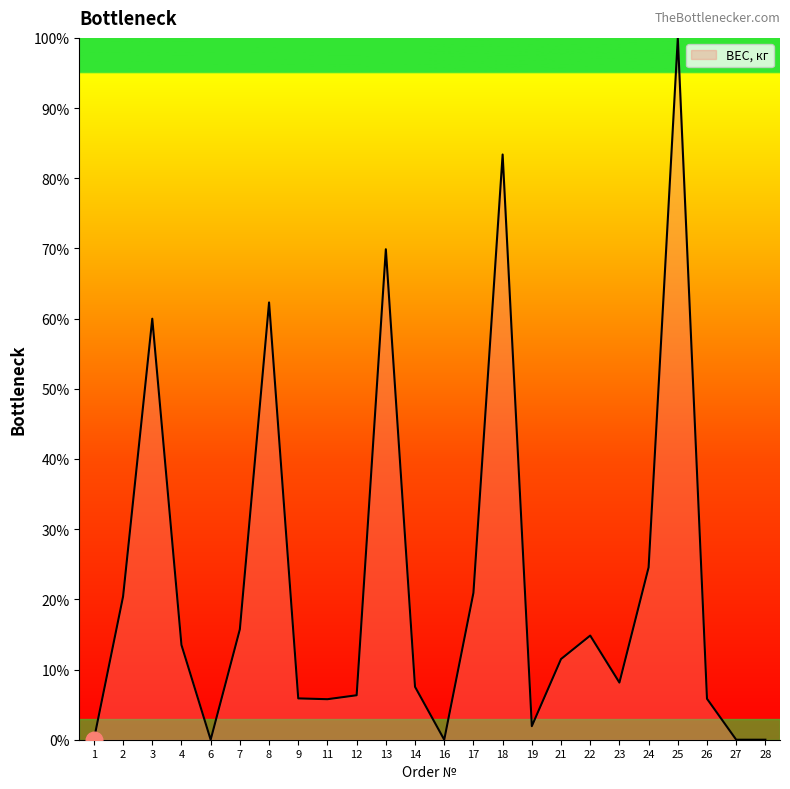

What is the sum of all values?

538.5